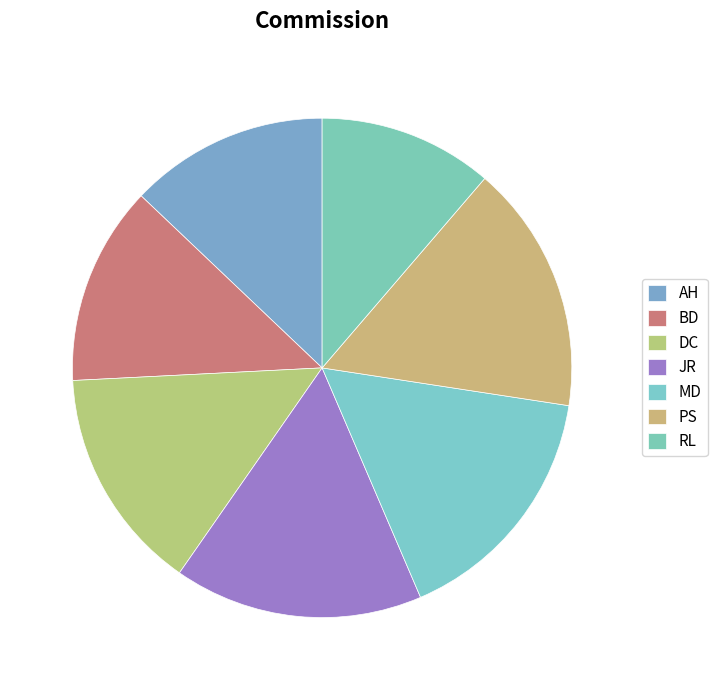

What percentage do JR and RL together represent?

27.4%